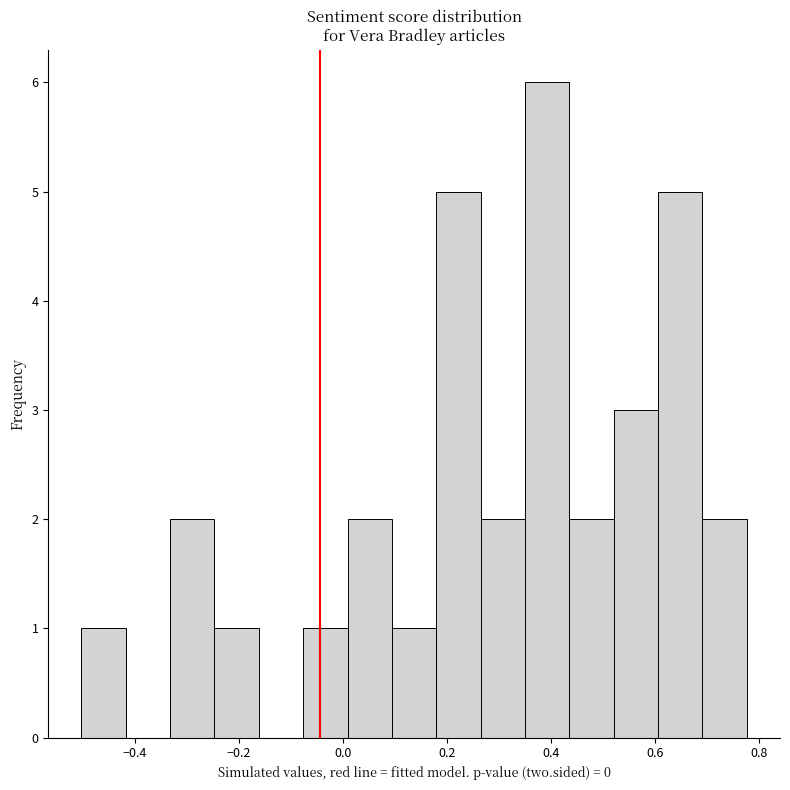

How tall is the bar that spans 0.18 to 0.26 on the x-axis? Neither the bar edges nor the heights are printed on the chart, so give them approximately, as read against the axes.

5